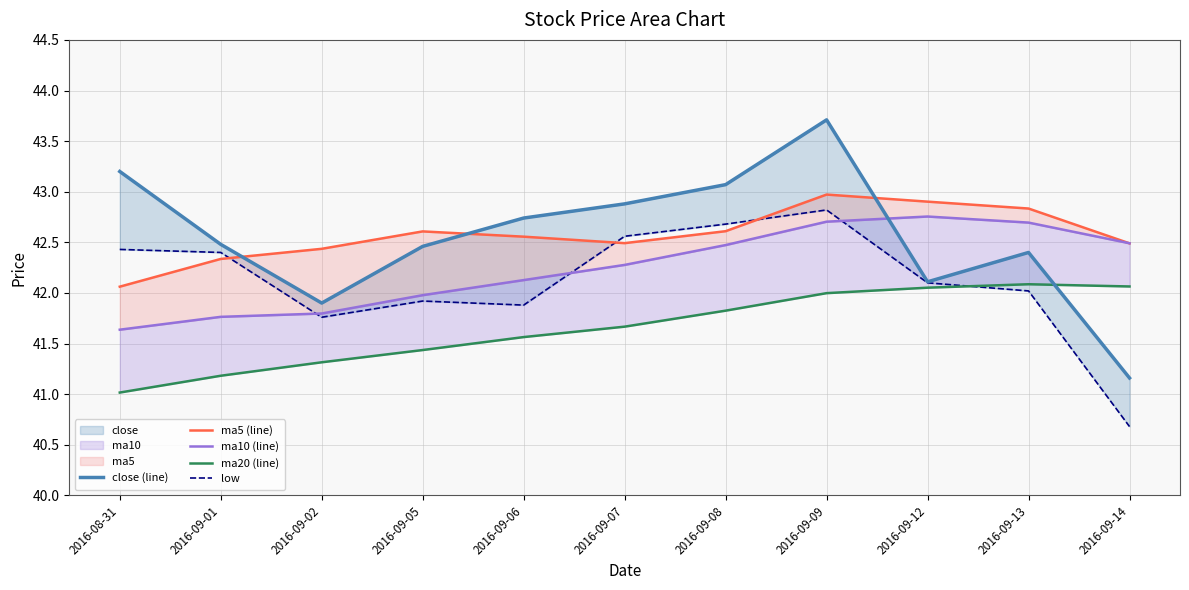

Reading left to right, transcribe all the data shown in this chart.

close (line): 43.2	42.5	41.9	42.5	42.7	42.9	43.1	43.7	42.1	42.4	41.2
ma5 (line): 42.1	42.3	42.4	42.6	42.6	42.5	42.6	43.0	42.9	42.8	42.5
ma10 (line): 41.6	41.8	41.8	42.0	42.1	42.3	42.5	42.7	42.8	42.7	42.5
ma20 (line): 41.0	41.2	41.3	41.4	41.6	41.7	41.8	42.0	42.1	42.1	42.1
low: 42.4	42.4	41.8	41.9	41.9	42.6	42.7	42.8	42.1	42.0	40.7